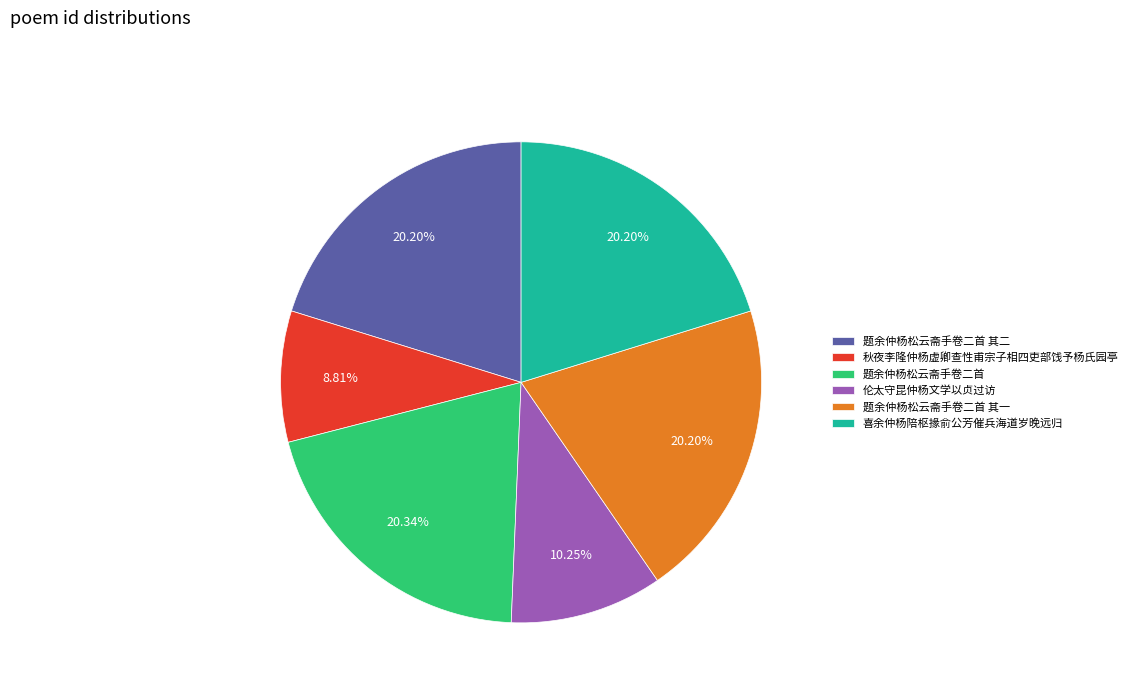

Does any single category account for the majority?

No